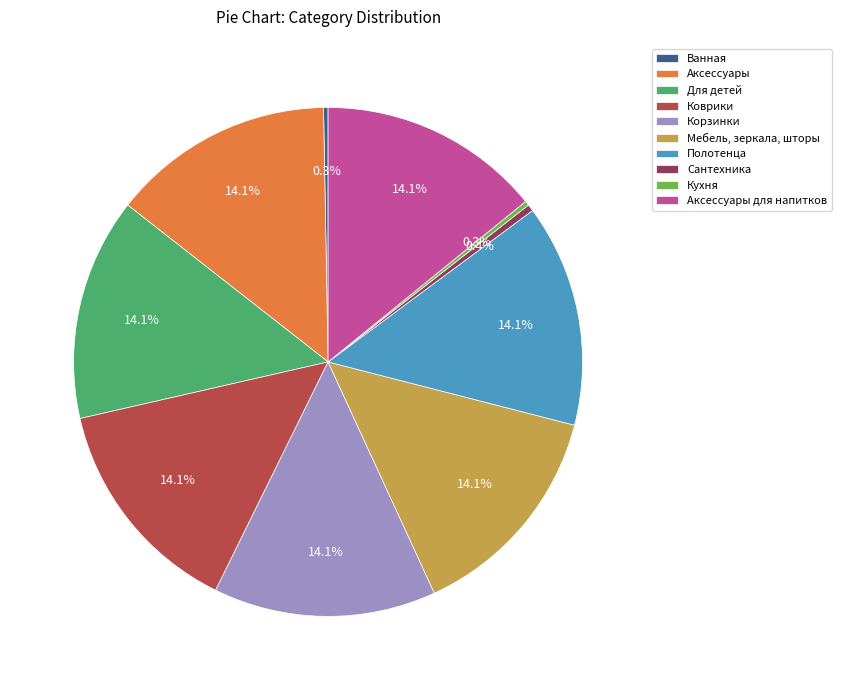

To the nearest percent, what is the difference between the Мебель, зеркала, шторы and Ванная slice percentages?

14%